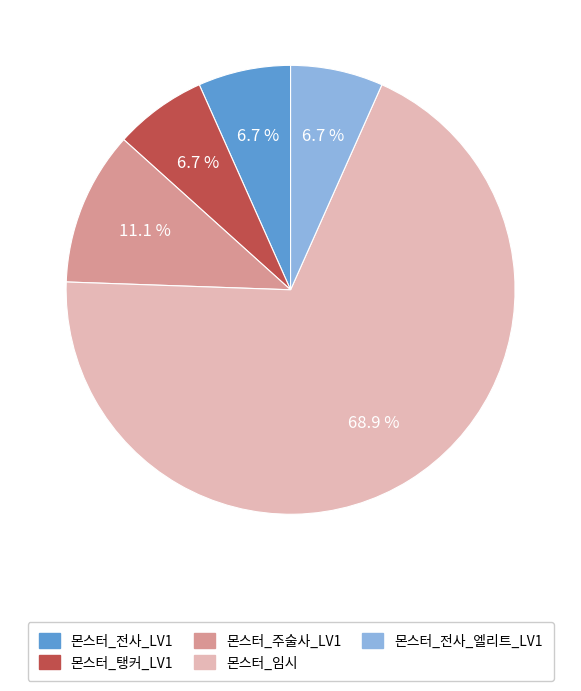

True or false: 몬스터_탱커_LV1 accounts for 15% of the total.

False